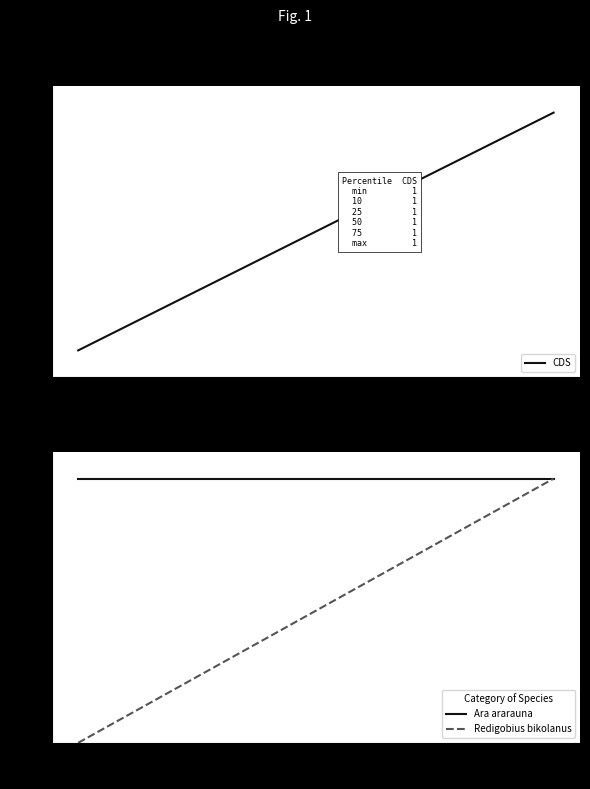

Which series has the largest total across all categories?

Ara ararauna